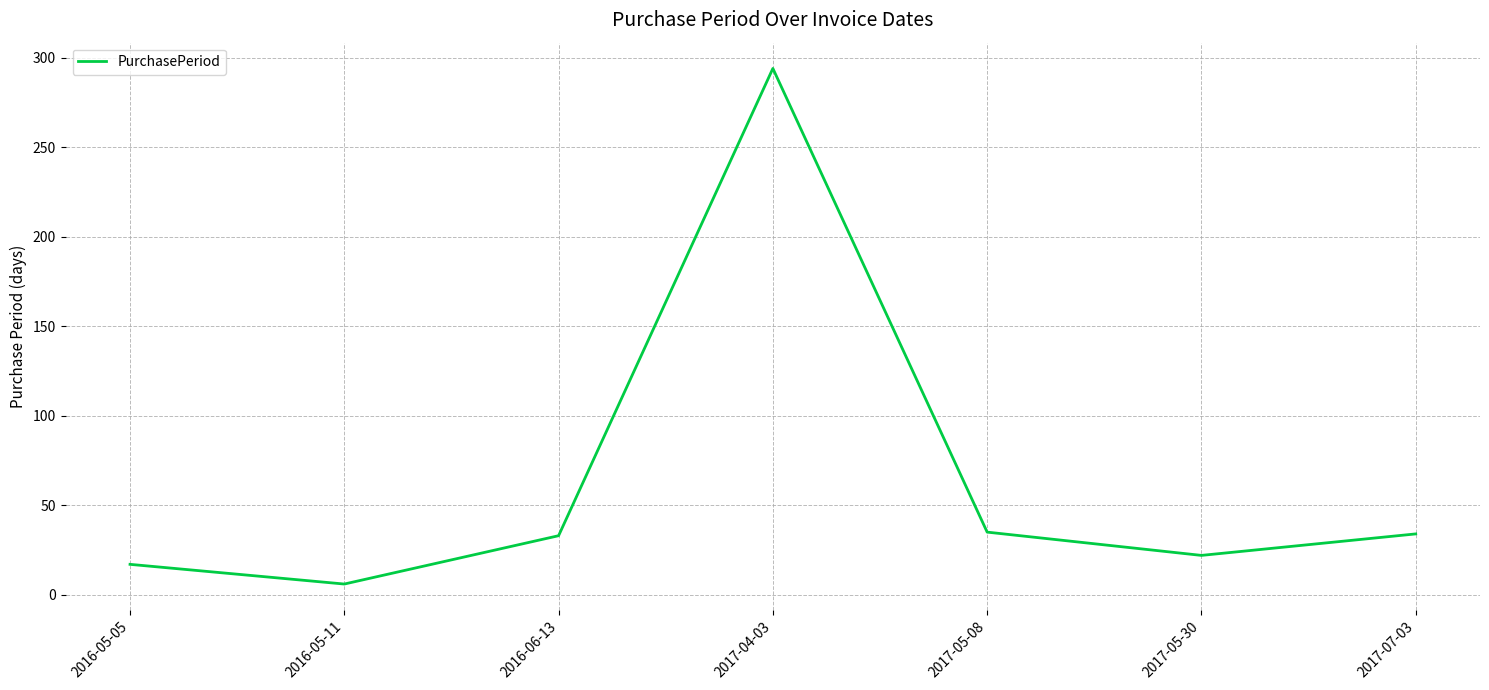

What is the difference between the maximum and second lowest values?

277